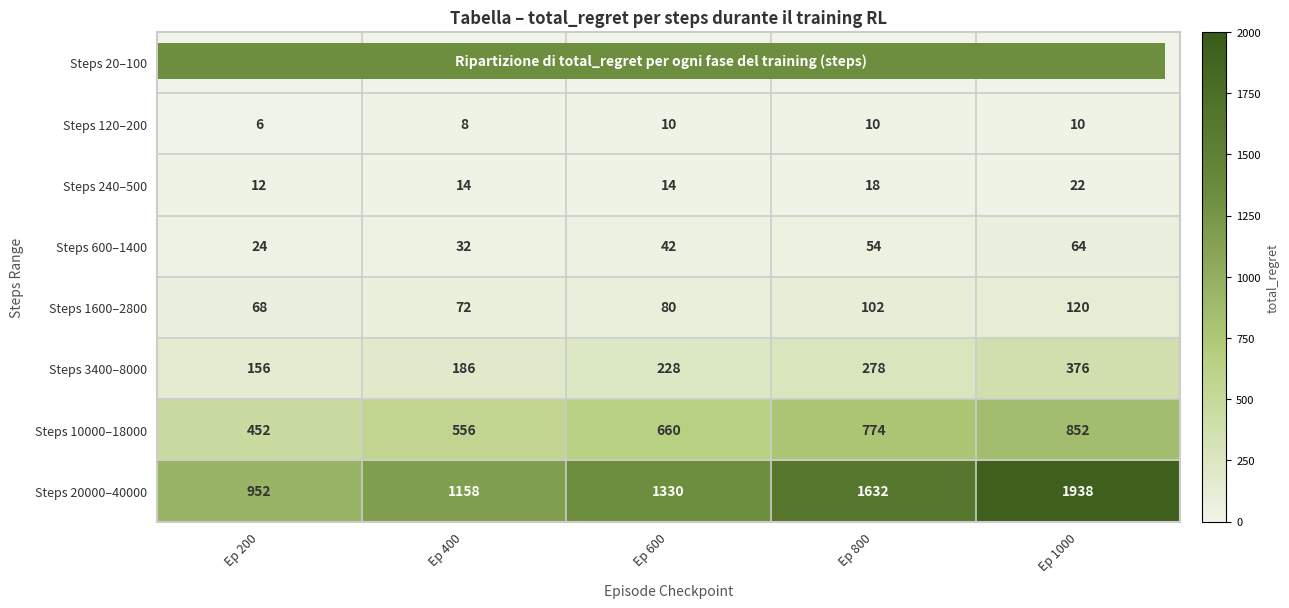

Rank the series at Ep 200 from lowest to highest value.

Steps 20–100, Steps 120–200, Steps 240–500, Steps 600–1400, Steps 1600–2800, Steps 3400–8000, Steps 10000–18000, Steps 20000–40000